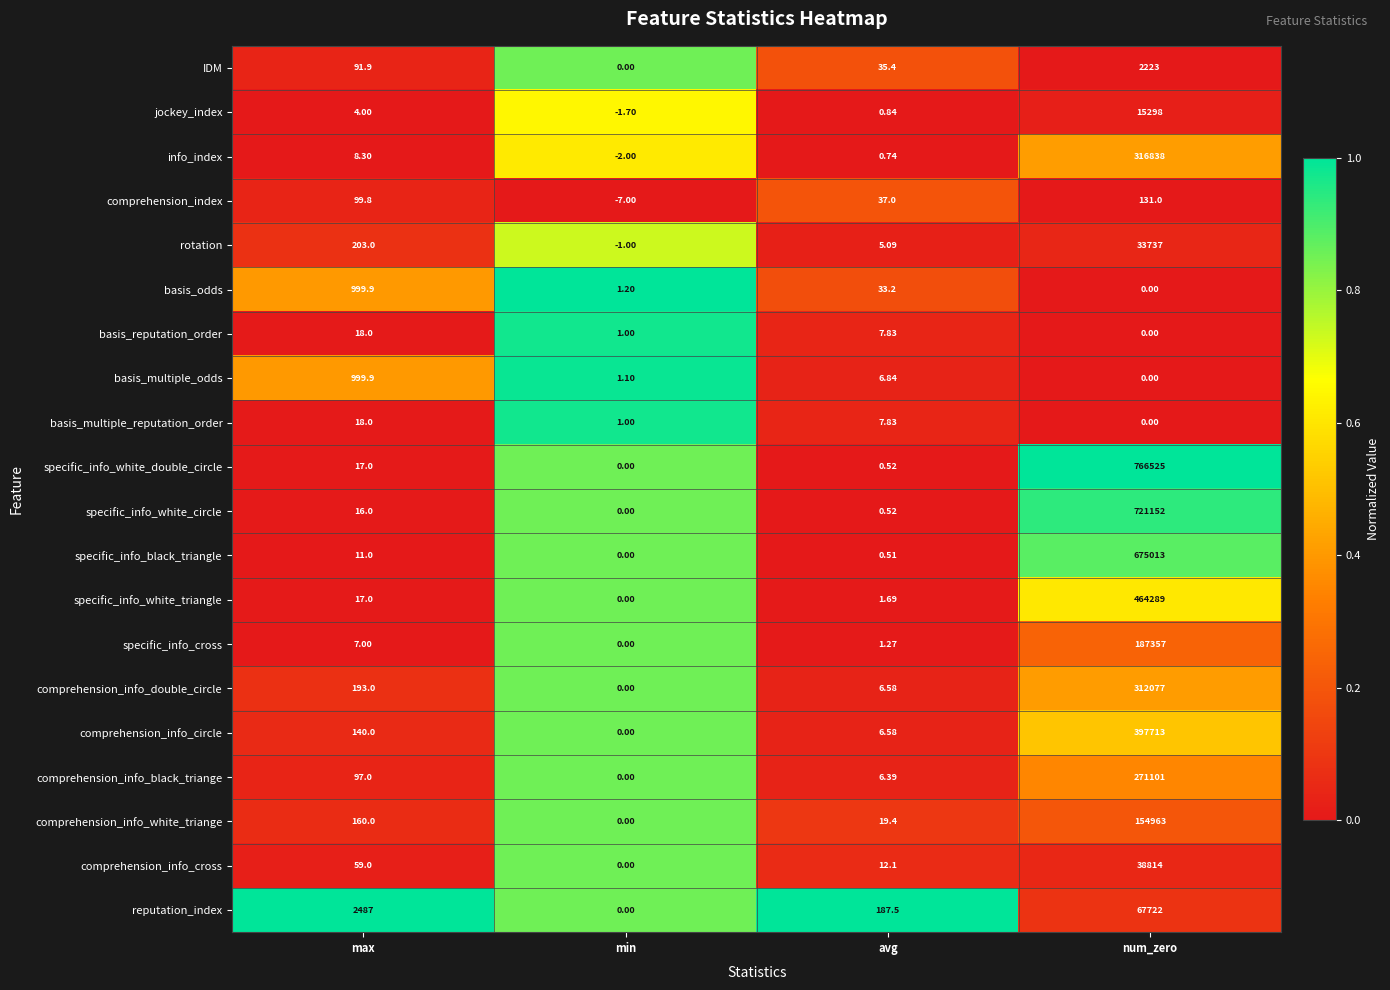

Which series changed the most between max and num_zero?

specific_info_white_double_circle